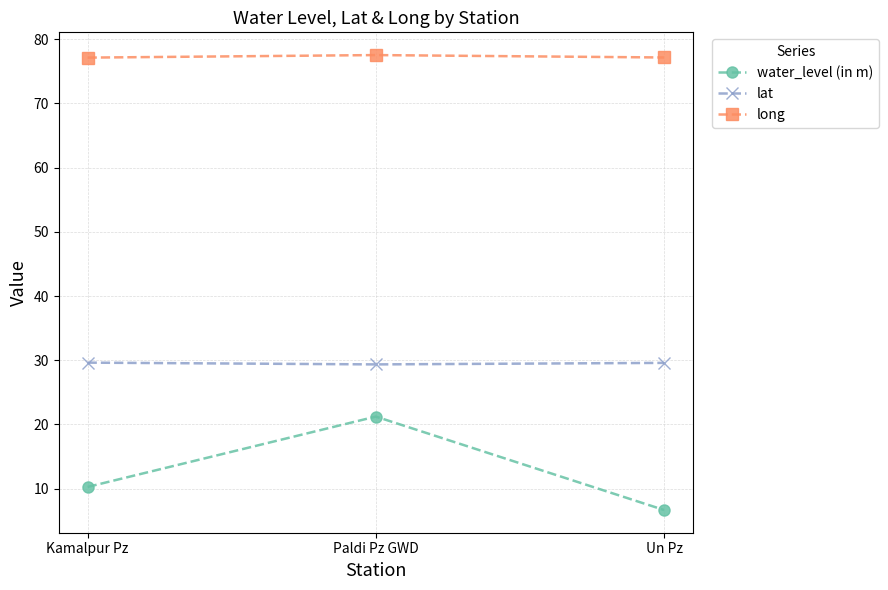

True or false: lat has a value of 46.8 at Kamalpur Pz.

False